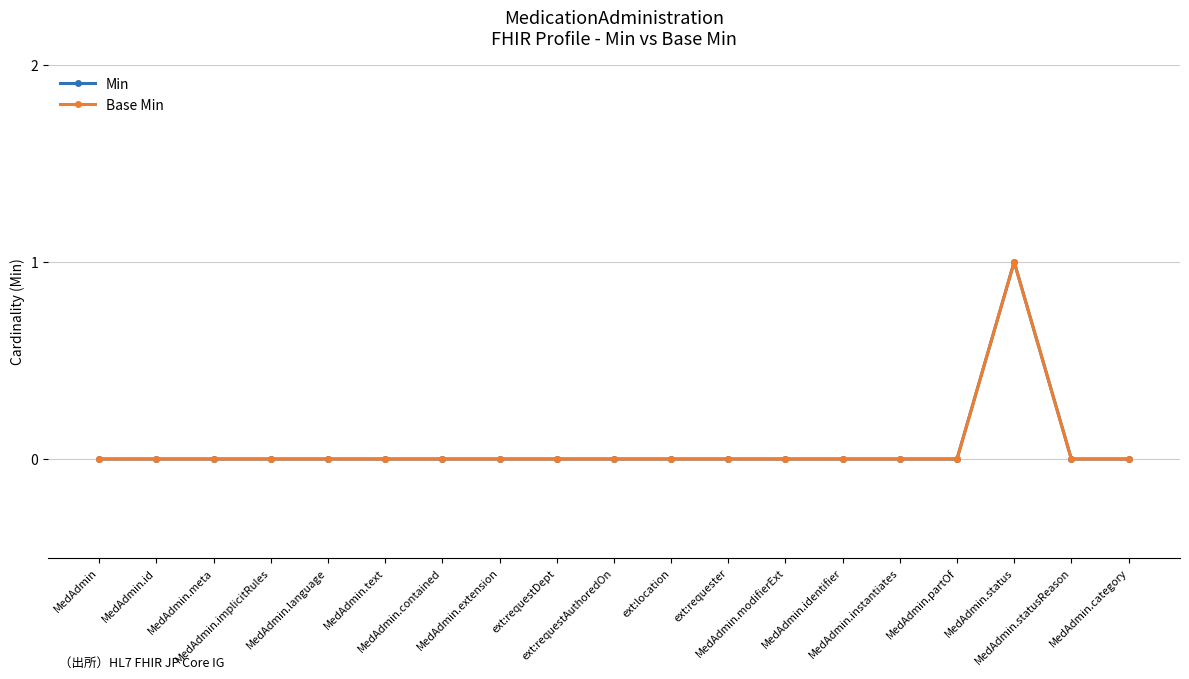

Is this an area chart (filled region under the line)?

No